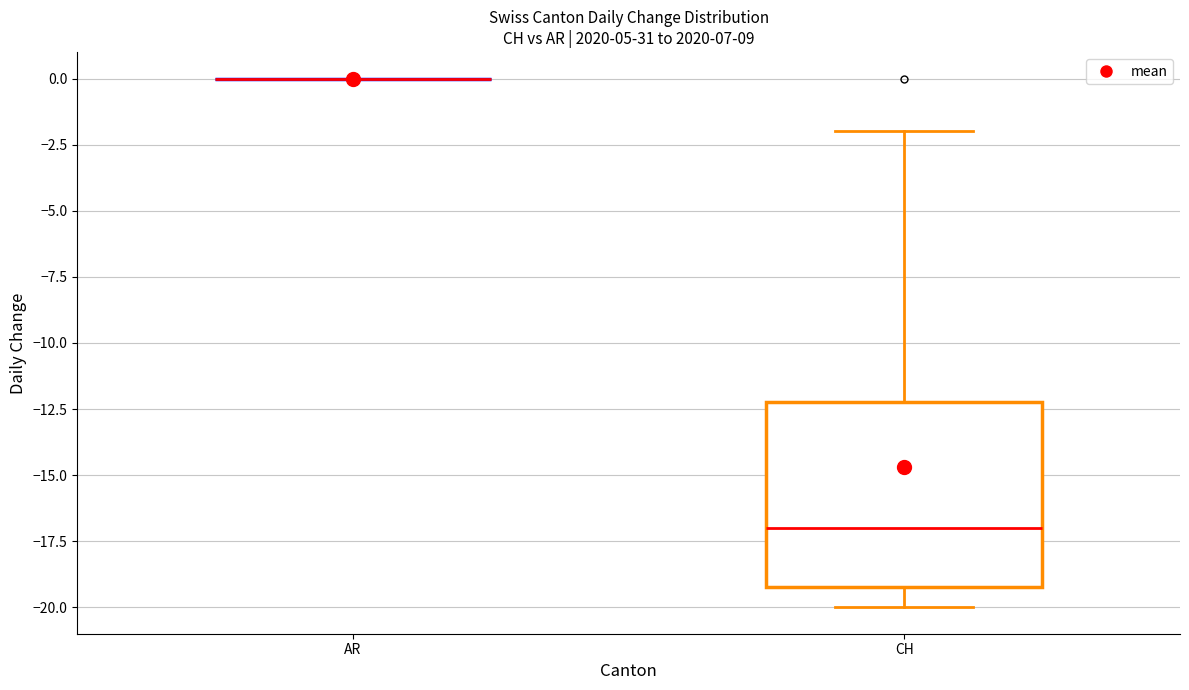

Reading left to right, transcribe this box plot: for each box, give where its median line is, the range the box spans, and where its two whiskers end, as read against the y-axis. The values are not printed on the chart, so give them approximately, as read against the axis.

AR: box collapsed to a line at 0, whiskers 0 to 0
CH: median -17, box -19 to -12, whiskers -20 to -2